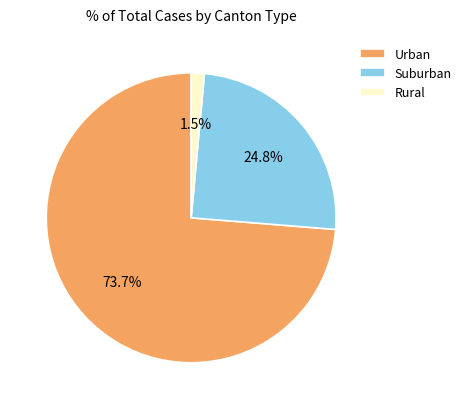

Which slice is the smallest?

Rural